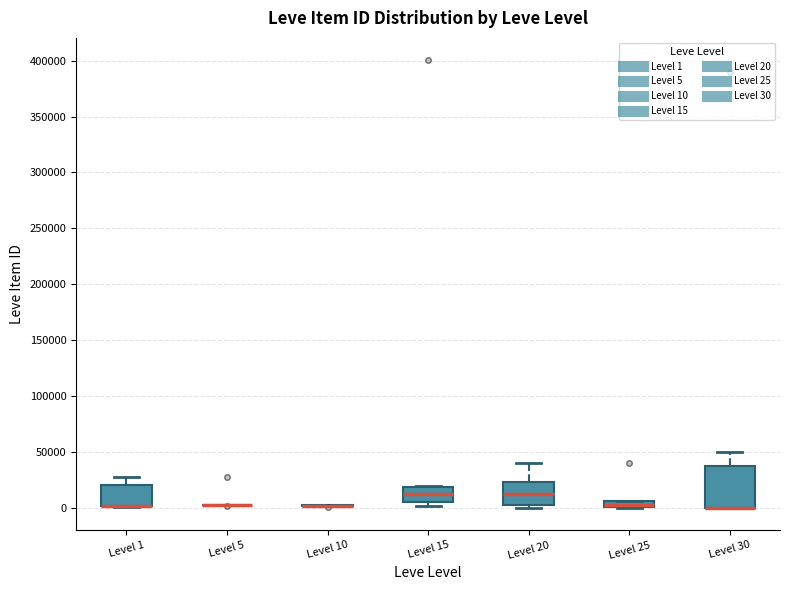

Comparing the boxes themselves (not the whiskers), which one is the tallest?

Level 30